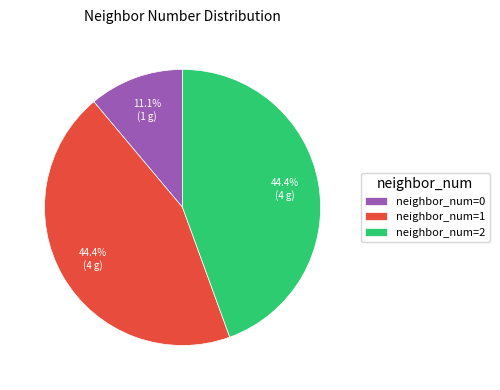

Is the sum of neighbor_num=1 and neighbor_num=2 greater than half?

Yes